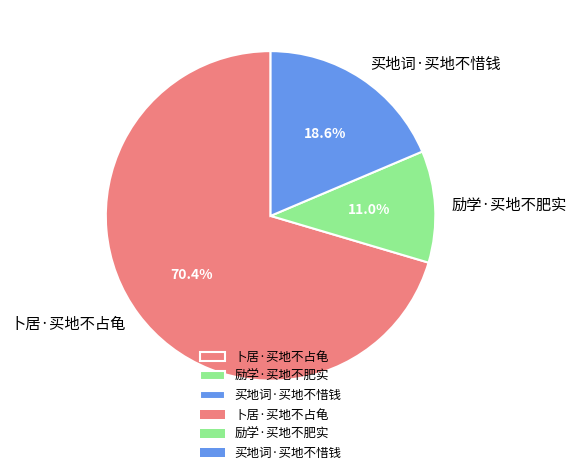

What is the largest slice in the pie chart?

卜居·买地不占龟